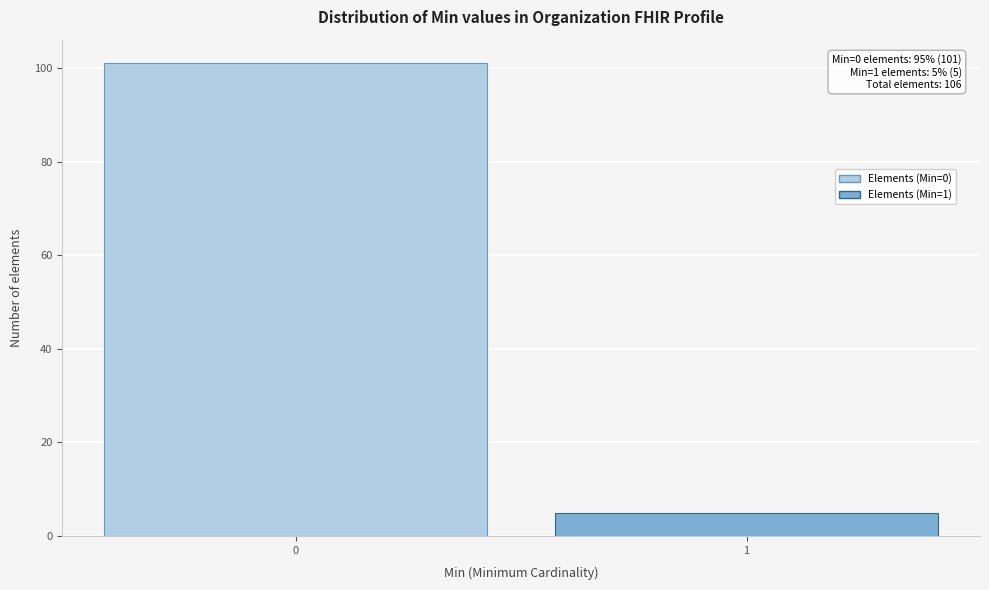

Reading left to right, what are all the values shown in this chart?

101	5